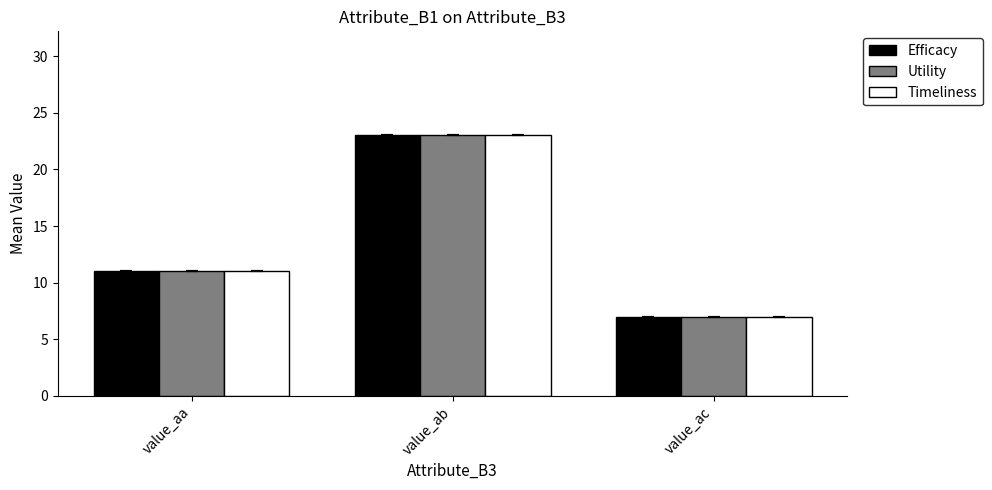

What is the sum of all Timeliness values?

41